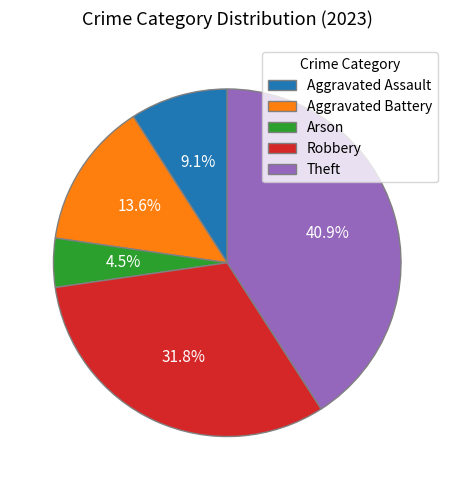

Which slice is the smallest?

Arson